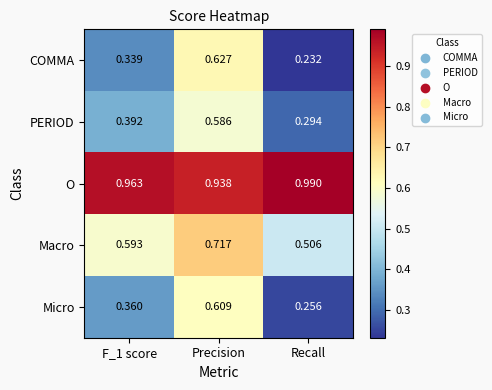

Between F_1 score and Precision, which series saw the biggest shift?

COMMA